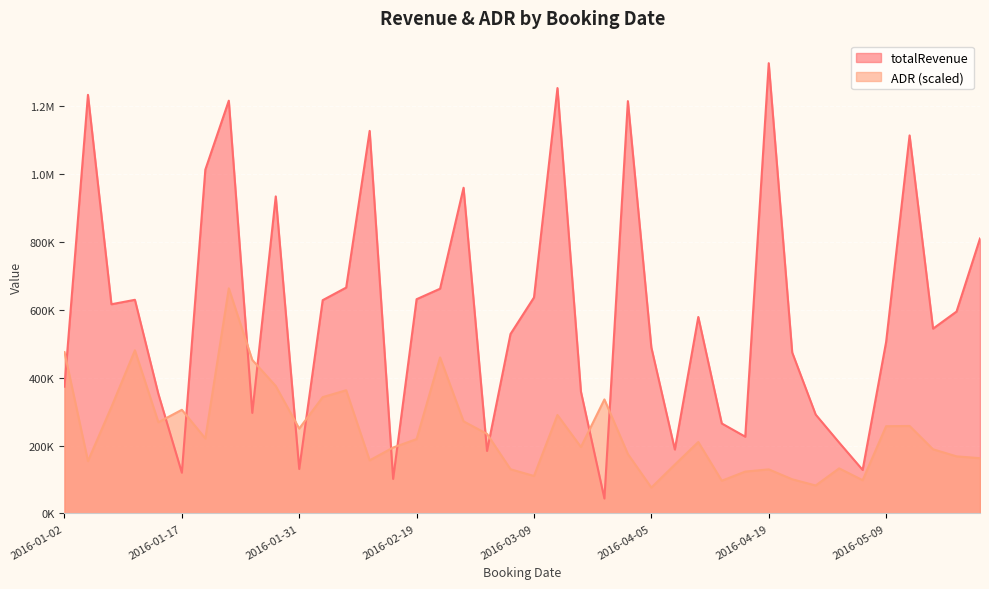

The totalRevenue series shows 188380.0 at 2016-04-08. True or false?

True